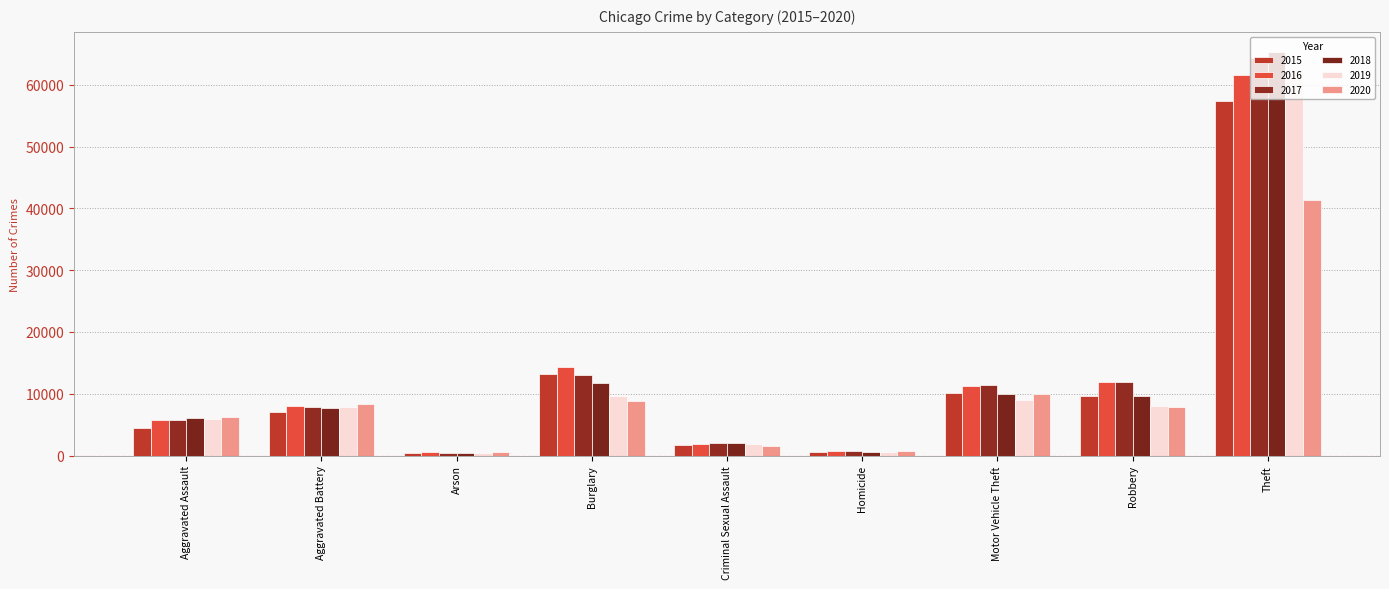

Which series has the largest total across all categories?

2017